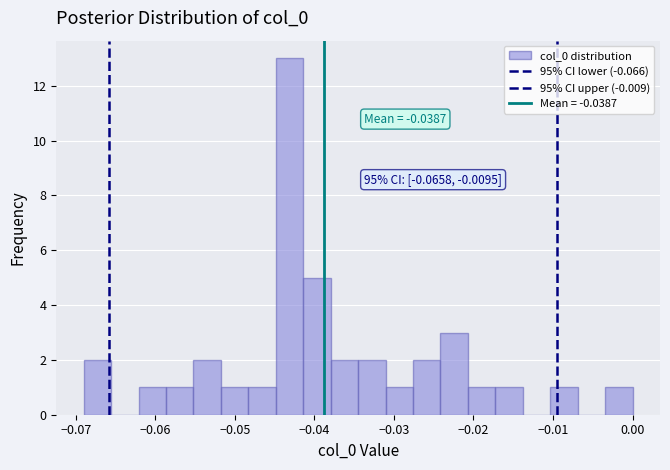

Around what value on the x-axis is the tallest bar? Give the approximate position of its centre, as read against the axis.

-0.043